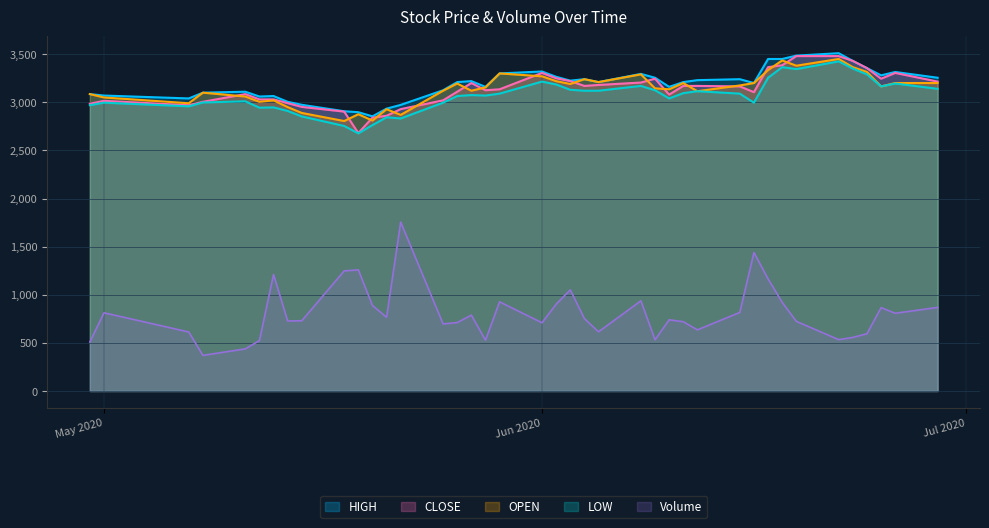

True or false: OPEN and LOW cross at least once.

False